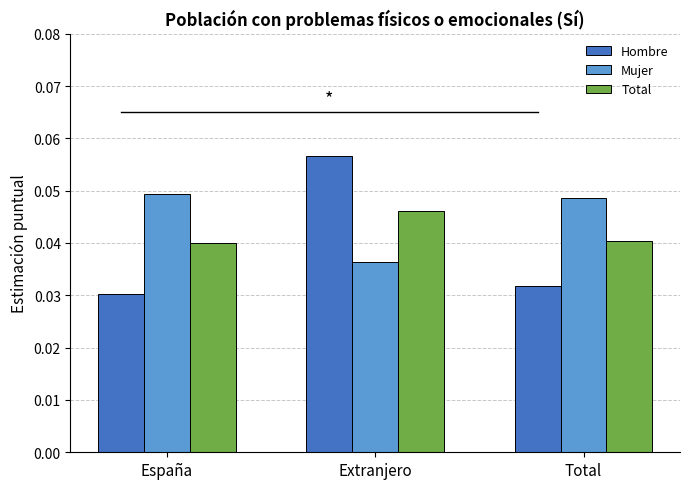

Count the Total values in the range 0 to 1.

3